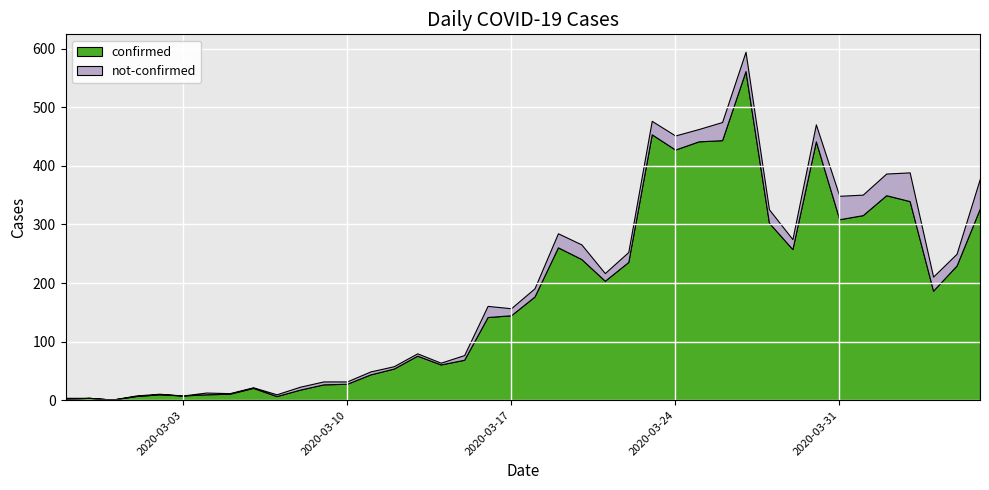

Reading right to left, extract all data points from this chart.

confirmed: 328	230	187	340	350	316	309	442	258	303	562	444	442	428	454	236	204	241	261	177	145	142	69	61	76	54	44	28	27	18	7	21	11	10	8	10	7	1	4	2
not-confirmed: 51	20	24	49	37	35	40	29	17	23	33	31	21	24	23	17	13	25	24	14	12	19	8	3	4	4	5	4	5	5	3	1	1	3	0	1	1	0	0	2